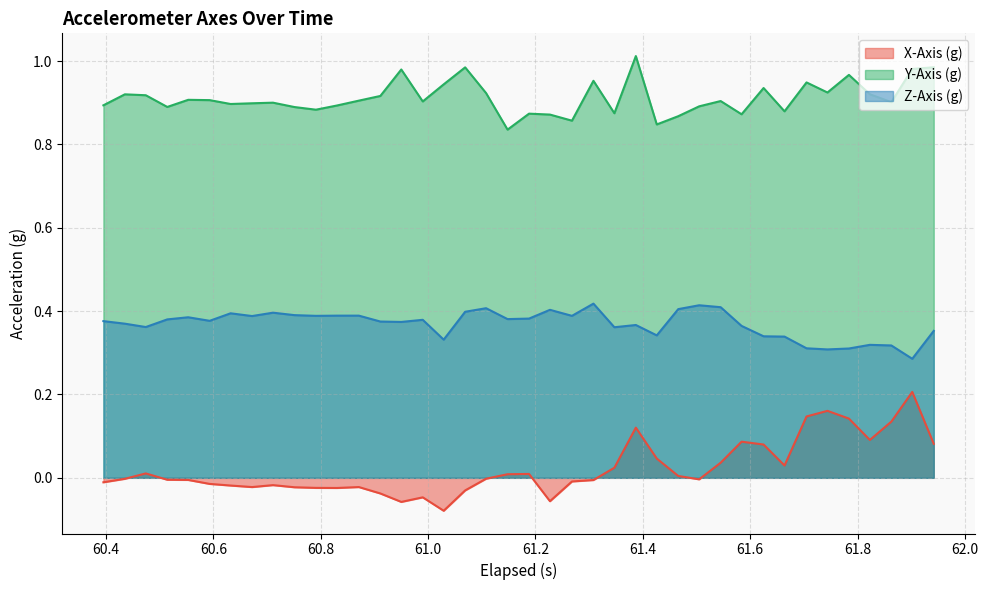

What is the sum of all X-Axis (g) values?

0.9